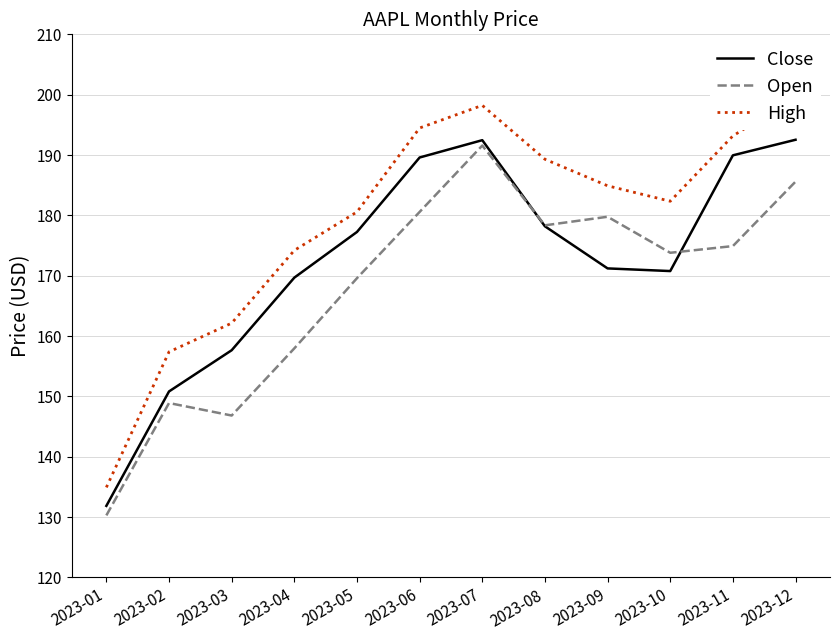

At how many categories does at least one series exceed 189?

5